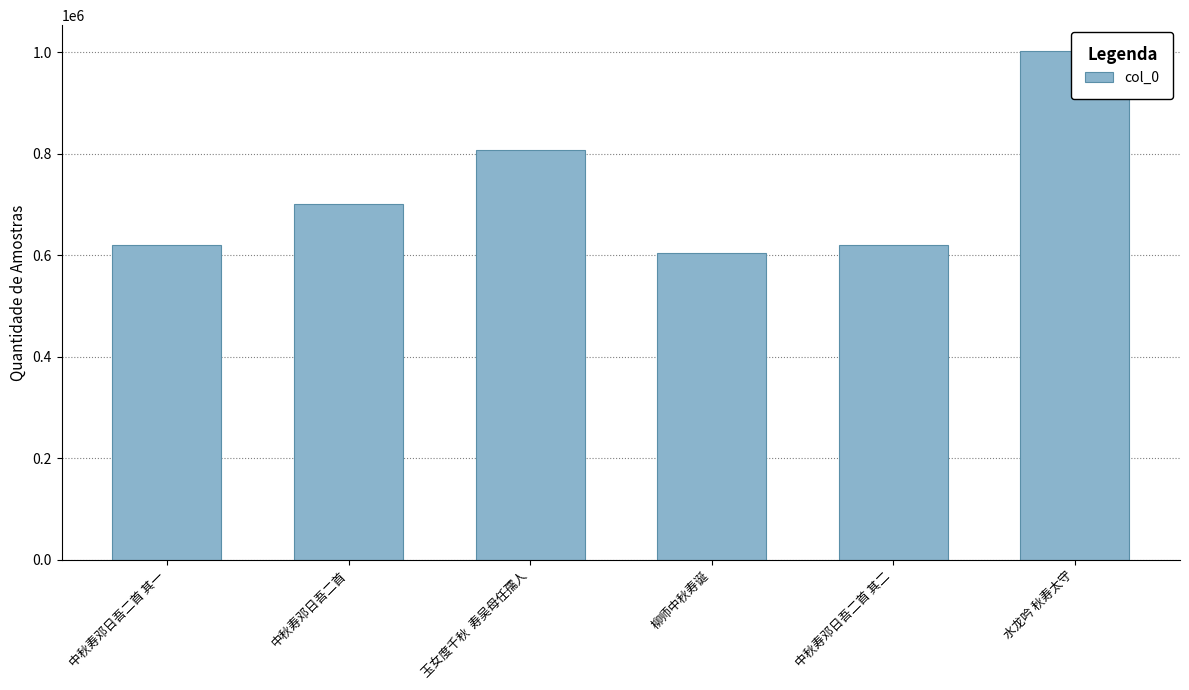

Reading left to right, what are all the values shown in this chart?

620418	700872	807154	603702	620419	1003126